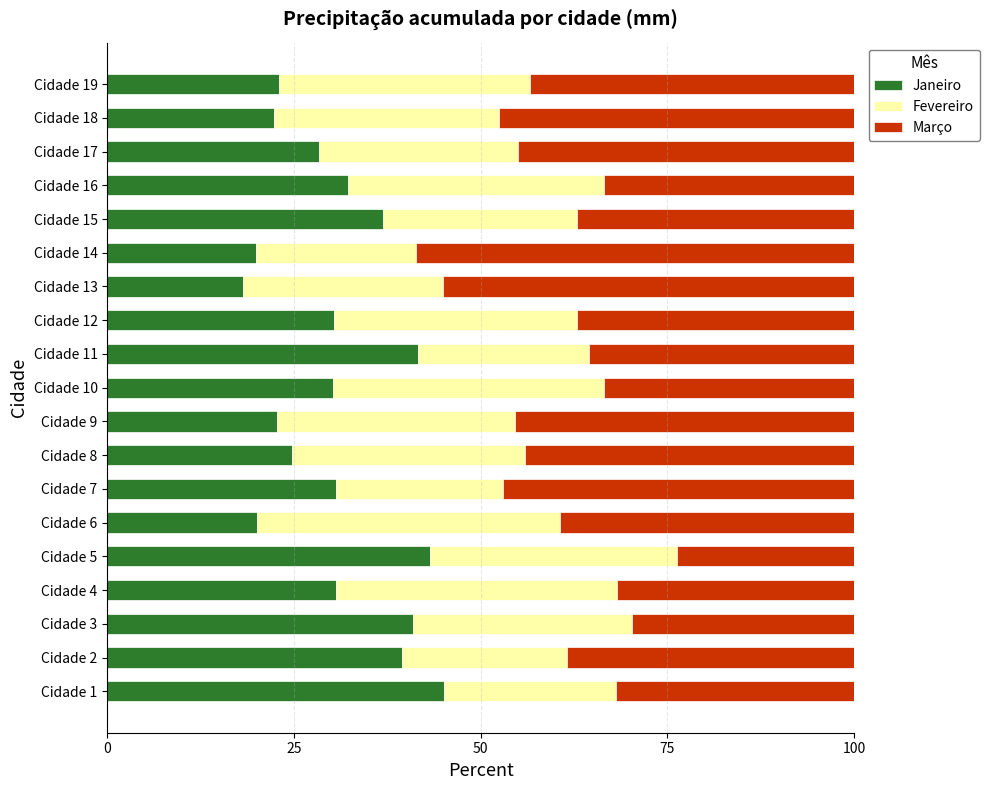

What is the total value across all series at Cidade 8?

100.0